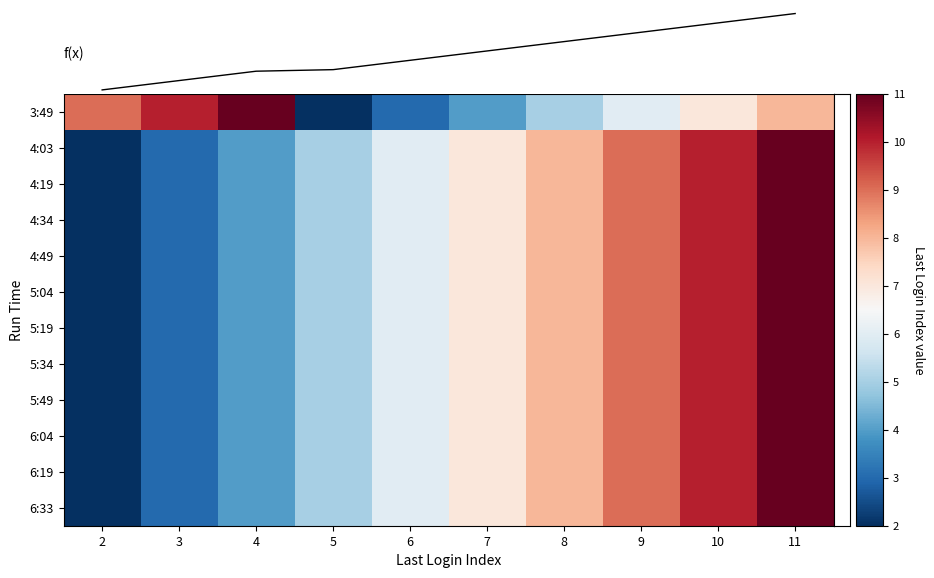

The value of 6:19 at 5 is 5.0. True or false?

True